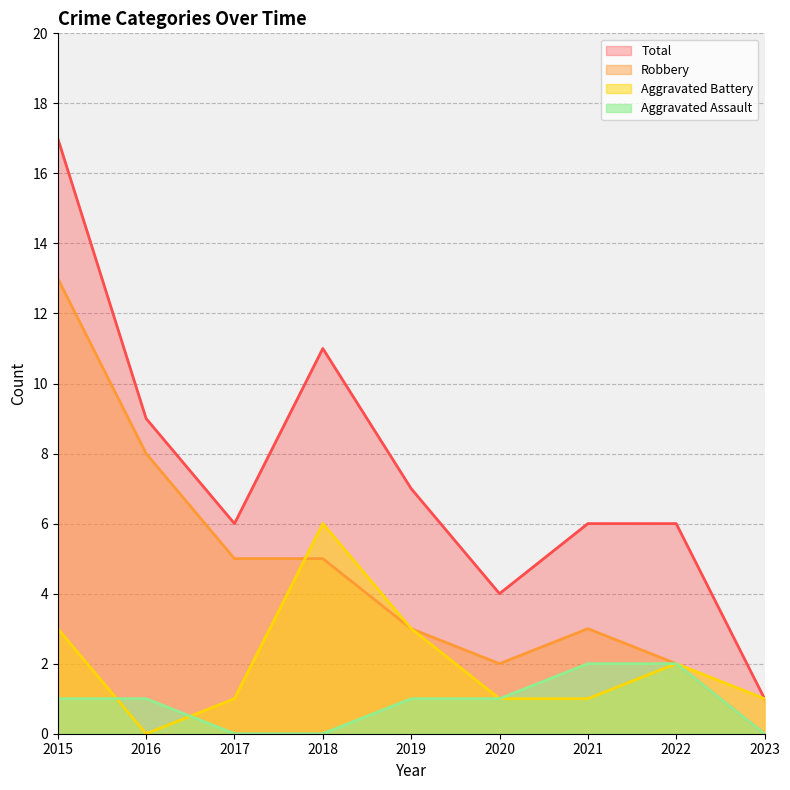

Does the chart have visible grid lines?

Yes